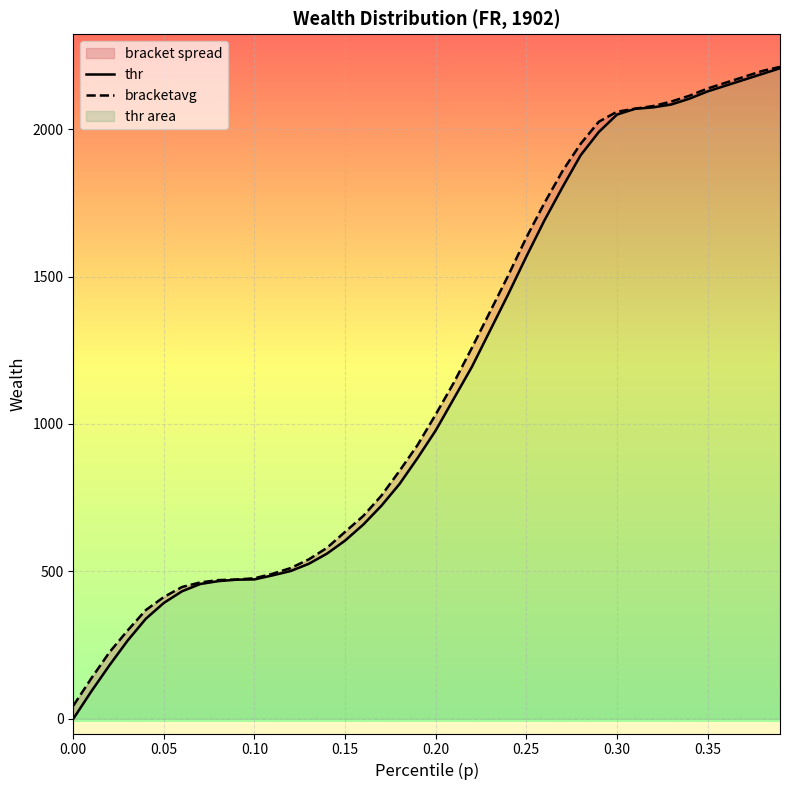

True or false: thr and bracketavg cross at least once.

False